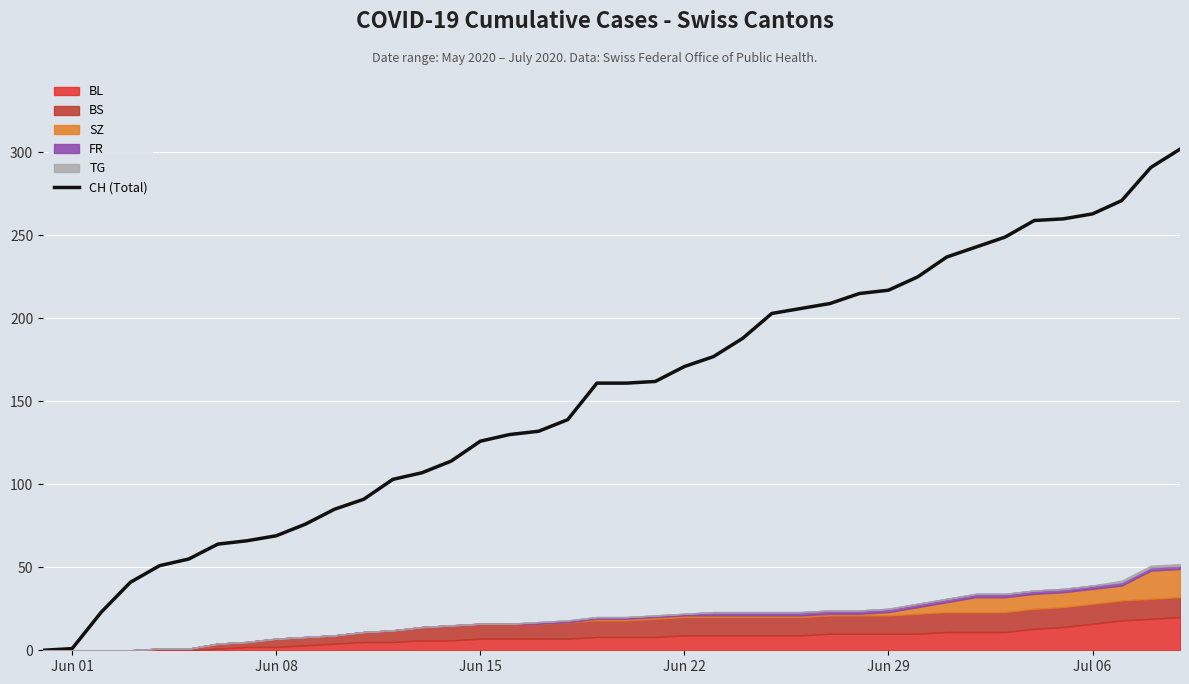

The CH (Total) series shows 146 at Jun 29. True or false?

False